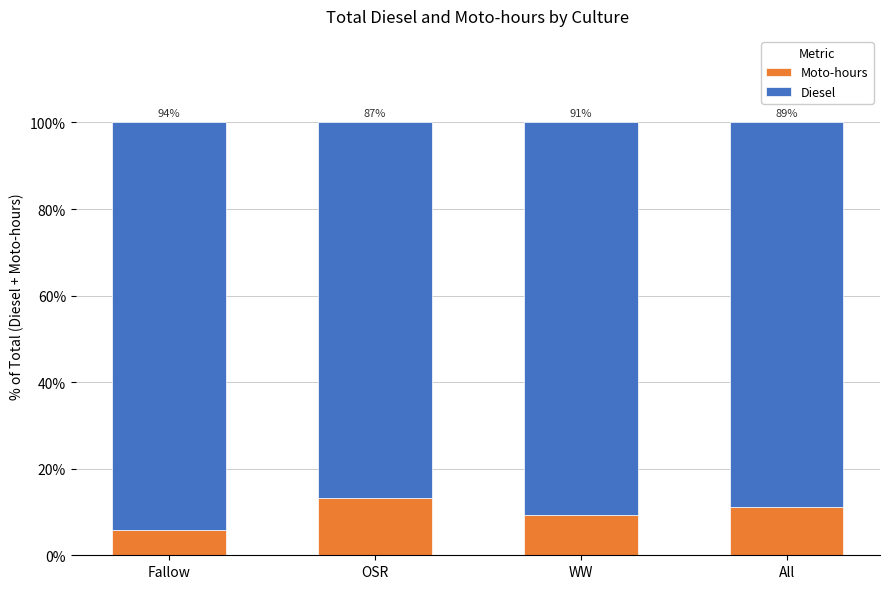

What is the total value across all series at All?

100.0